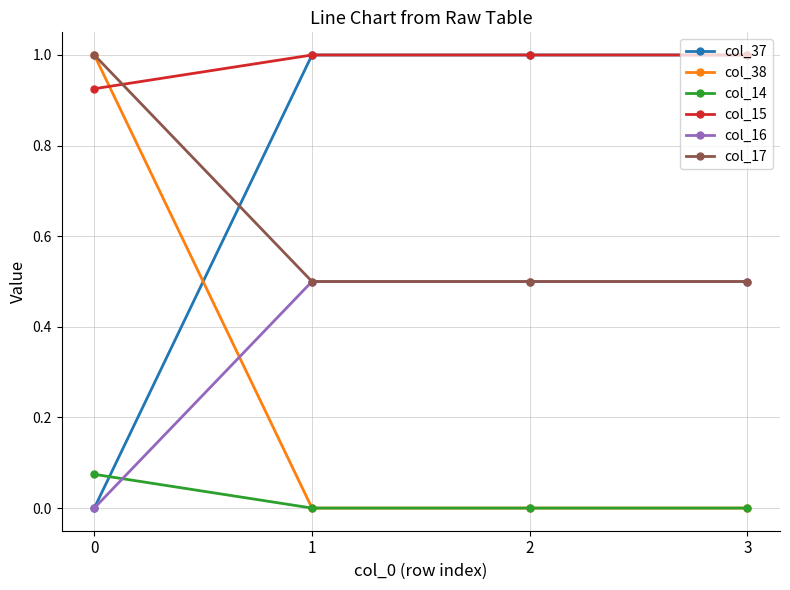

What is the value of the col_15 point at the 3rd from the left?

1.0